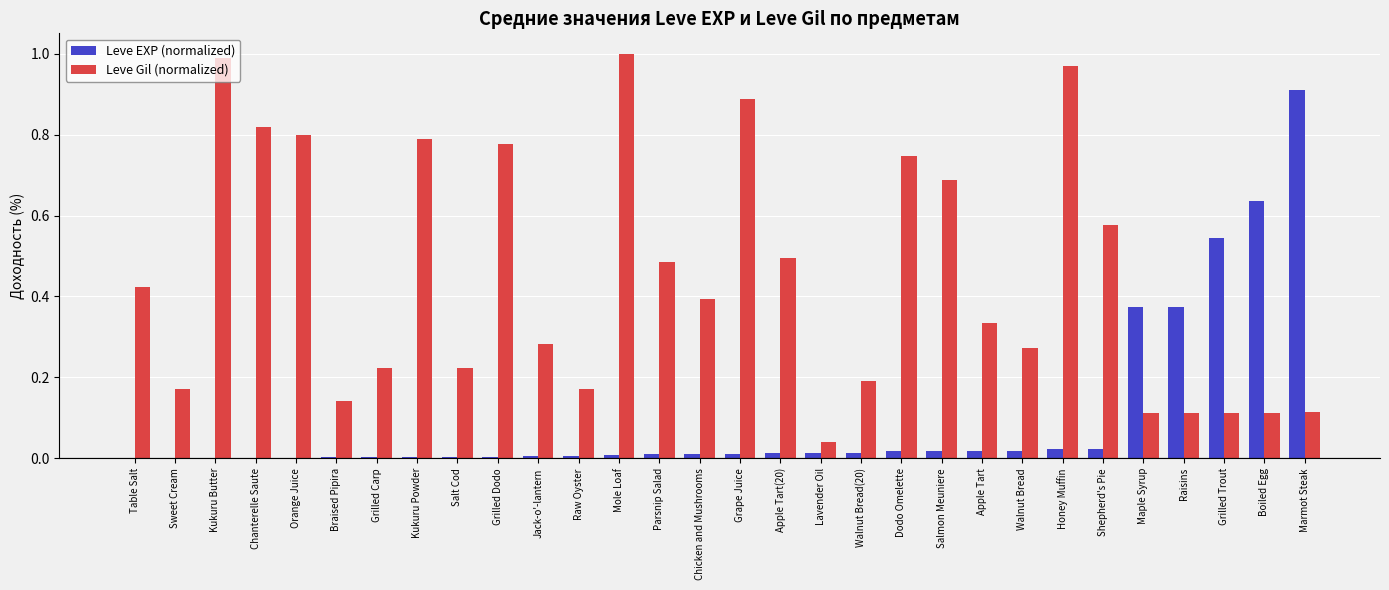

True or false: Leve Gil (normalized) has a value of 1.0 at Kukuru Butter.

True